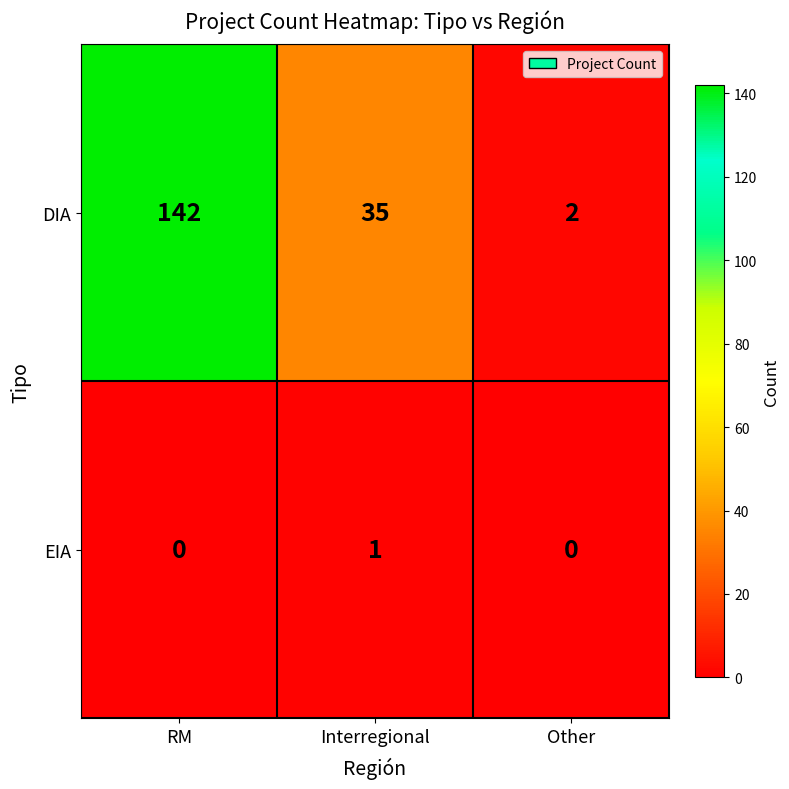

Reading left to right, extract all data points from this chart.

DIA: 142	35	2
EIA: 0	1	0